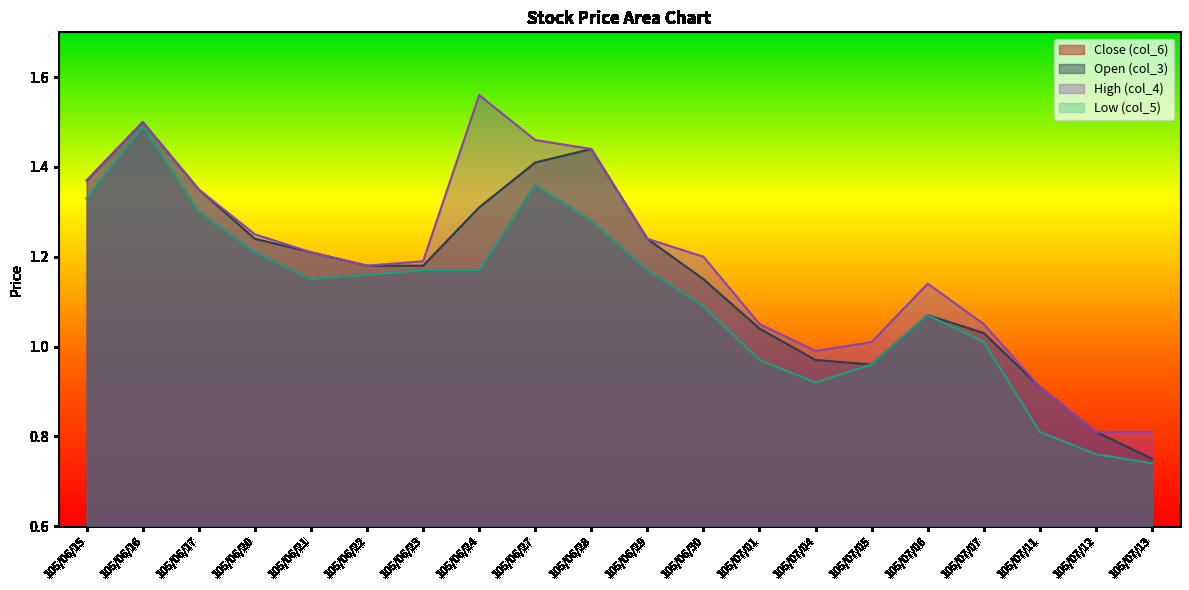

Rank the series by their maximum value, from highest to lowest.

High (col_4), Open (col_3), Close (col_6), Low (col_5)